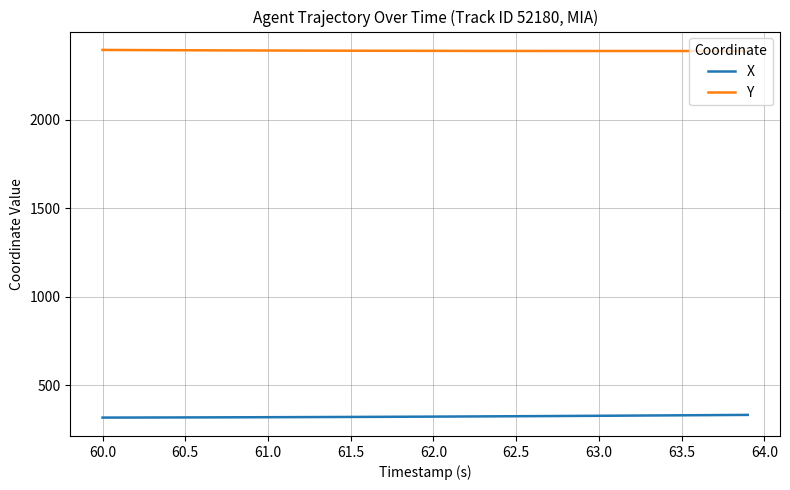

What is the minimum value shown in the chart?

318.1